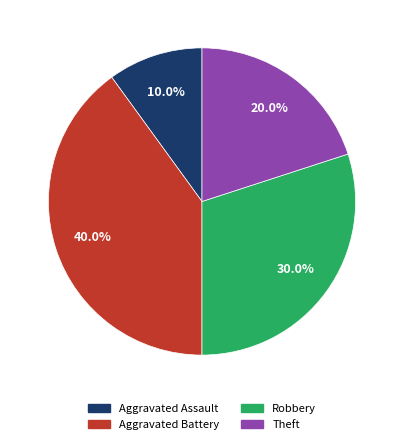

Which slice is the largest?

Aggravated Battery